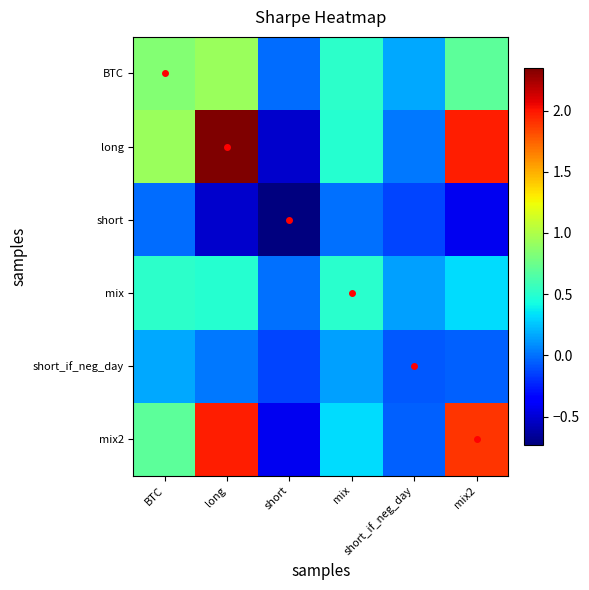

Rank the series by their maximum value, from lowest to highest.

short, short_if_neg_day, mix, BTC, mix2, long